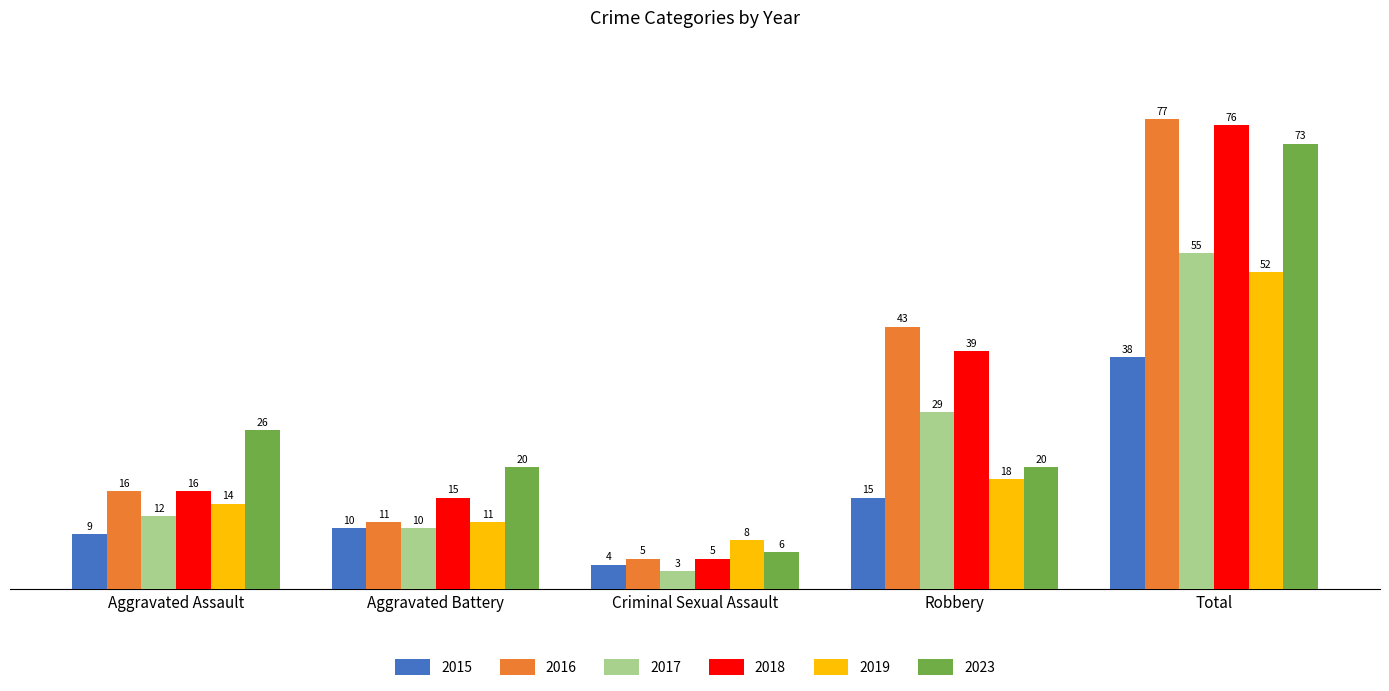

What is the minimum value for 2016?

5